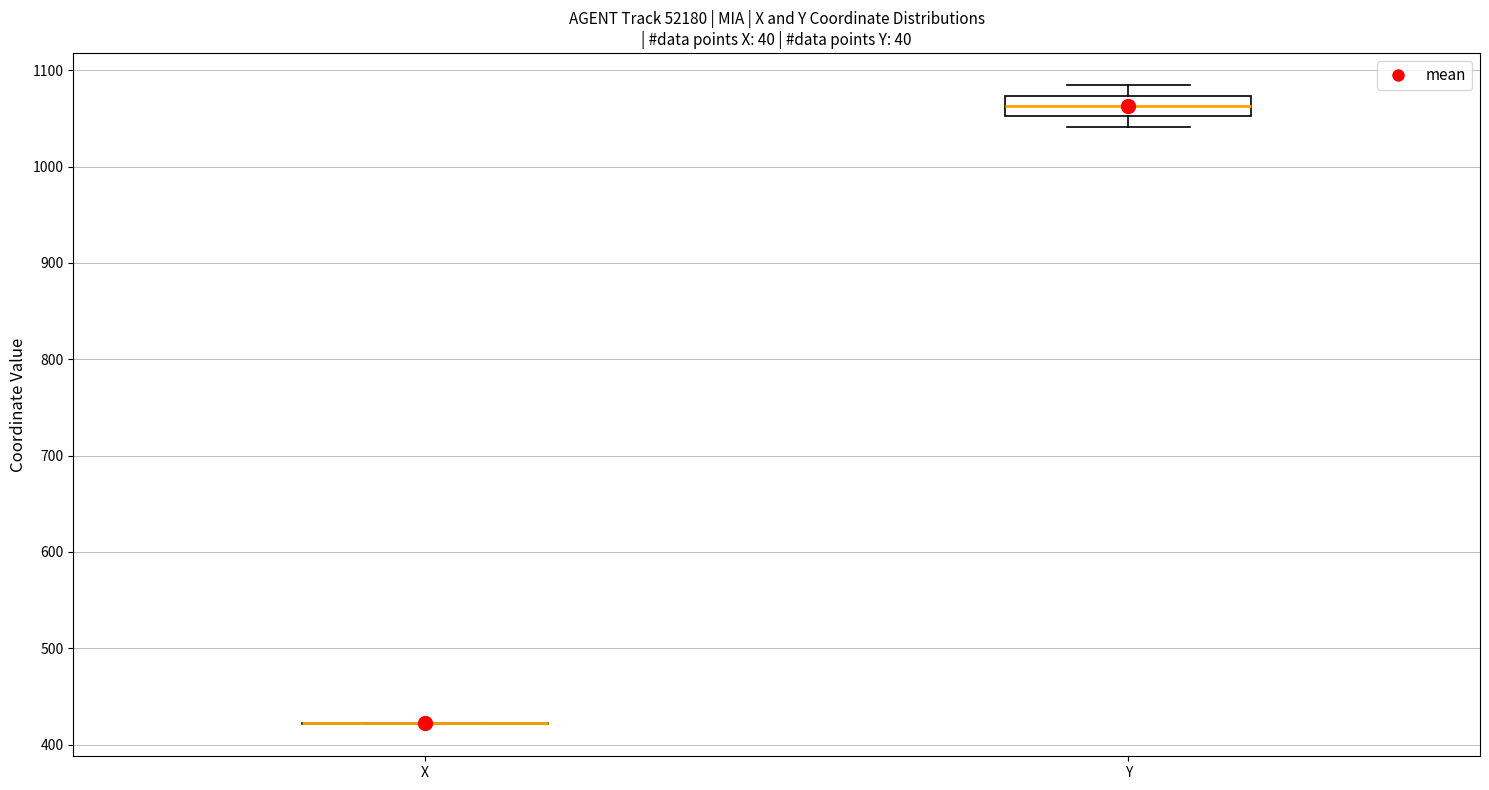

Reading left to right, read every box against the y-axis: the position of its median line, the range the box covers, and the ends of its whiskers. The values are not printed on the chart, so give them approximately, as read against the axis.

X: box collapsed to a line at 420, whiskers 420 to 420
Y: median 1060, box 1050 to 1070, whiskers 1040 to 1080